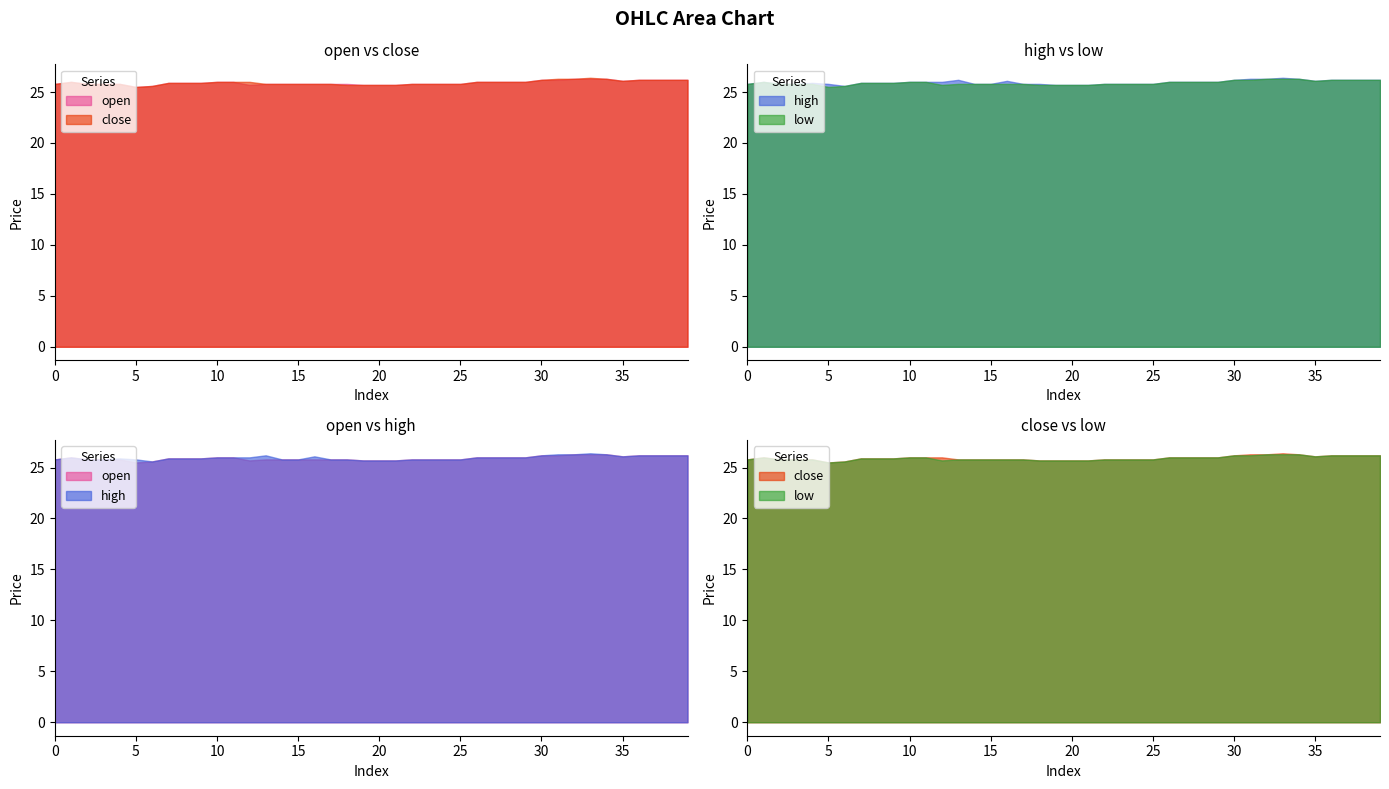

Between 24 and 38, which is larger?

38